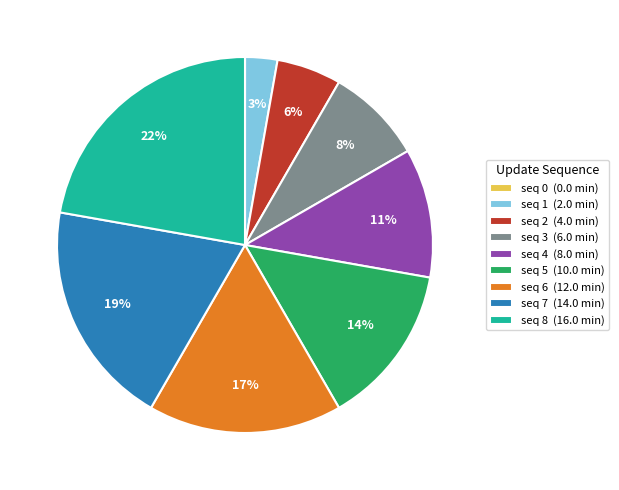

To the nearest percent, what is the average slice percentage?

11%